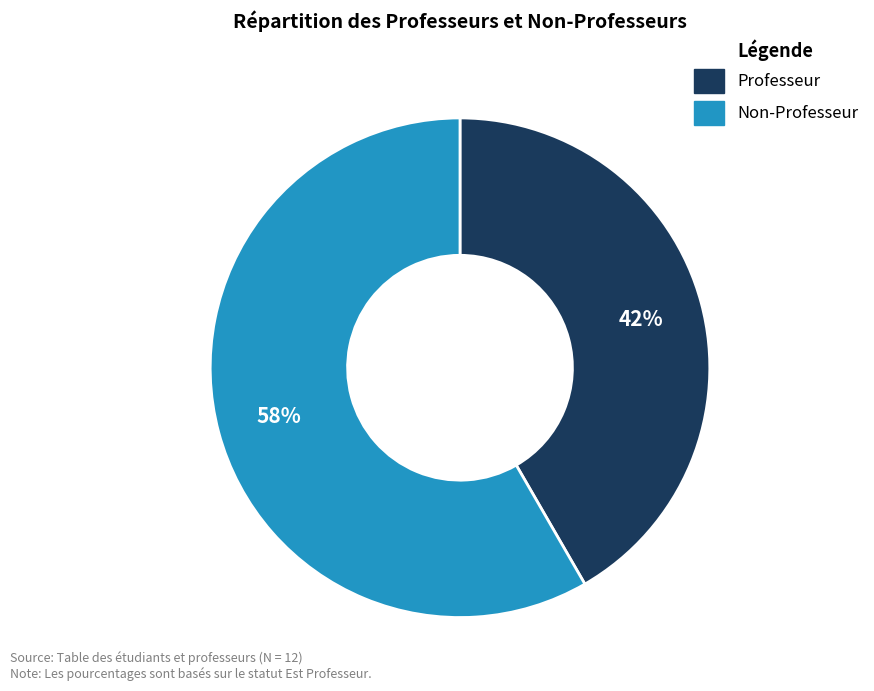

What percentage is the Non-Professeur slice, to the nearest percent?

58%